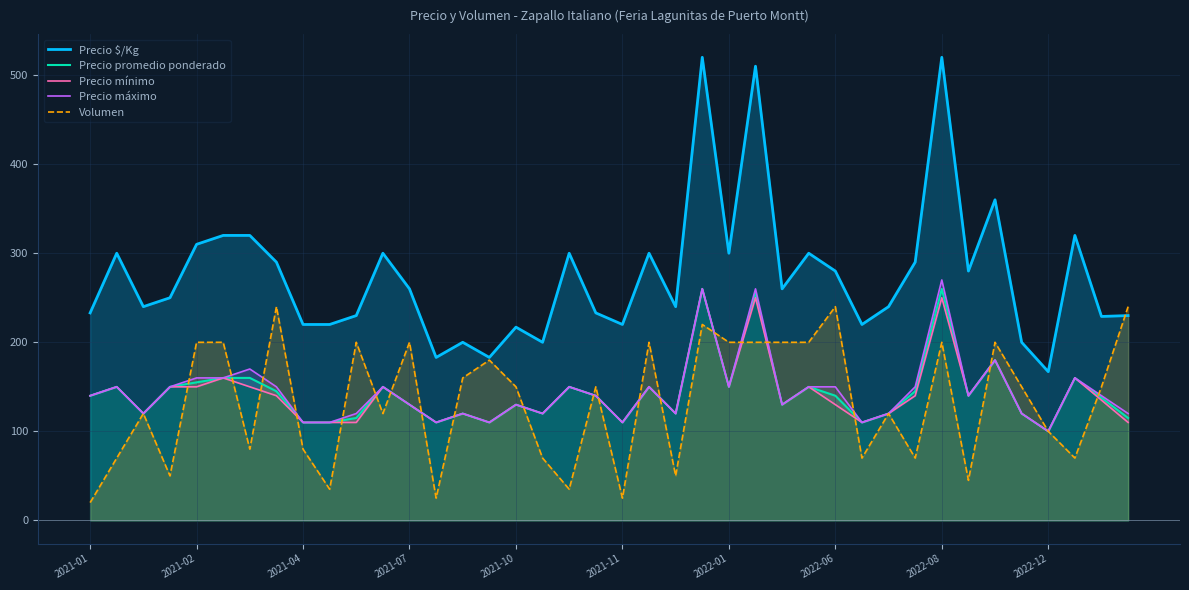

True or false: Precio mínimo has more than 2 interior local peaks.

True